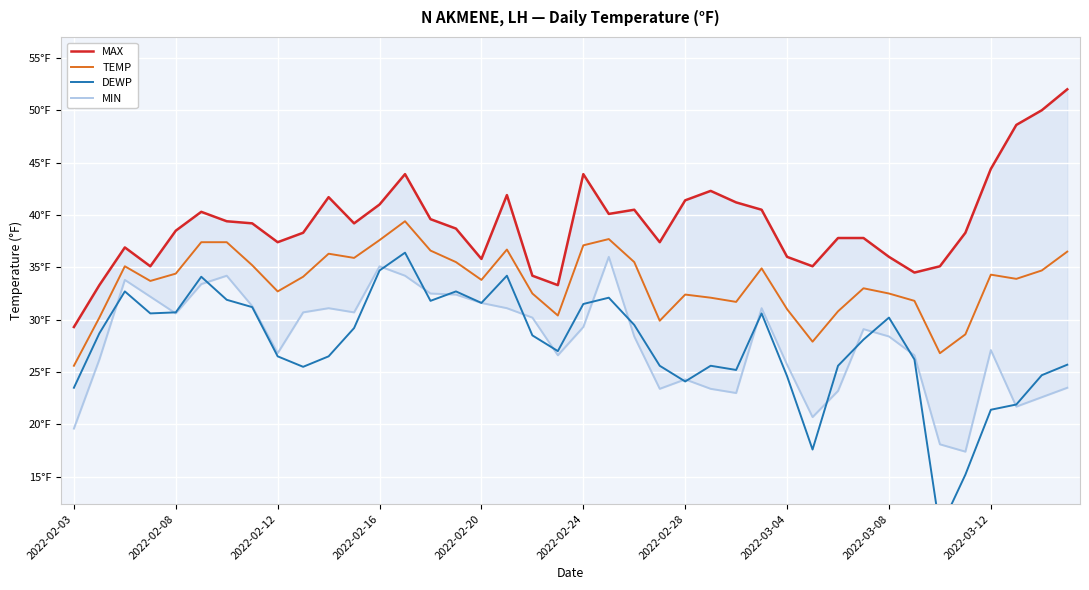

What is the greatest value displayed?

52.0